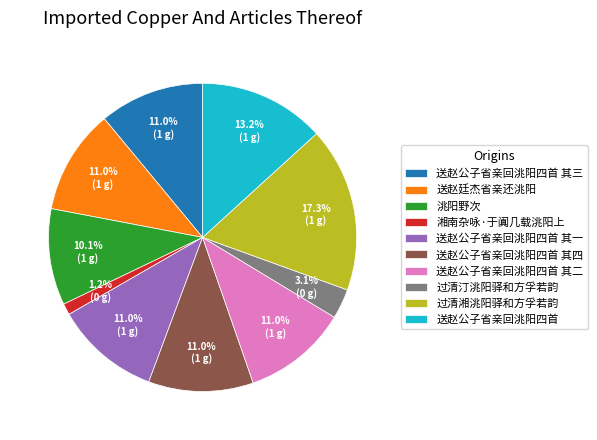

True or false: 送赵公子省亲回洮阳四首 其四 accounts for 19% of the total.

False